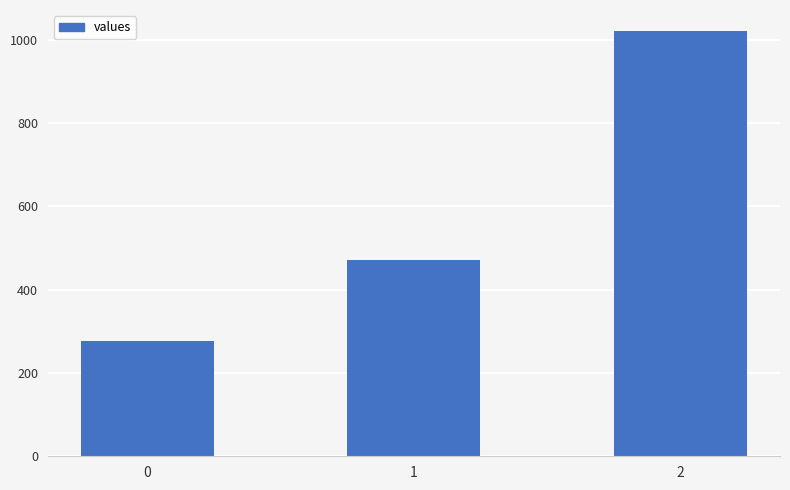

The value at 0 is 106.0. True or false?

False